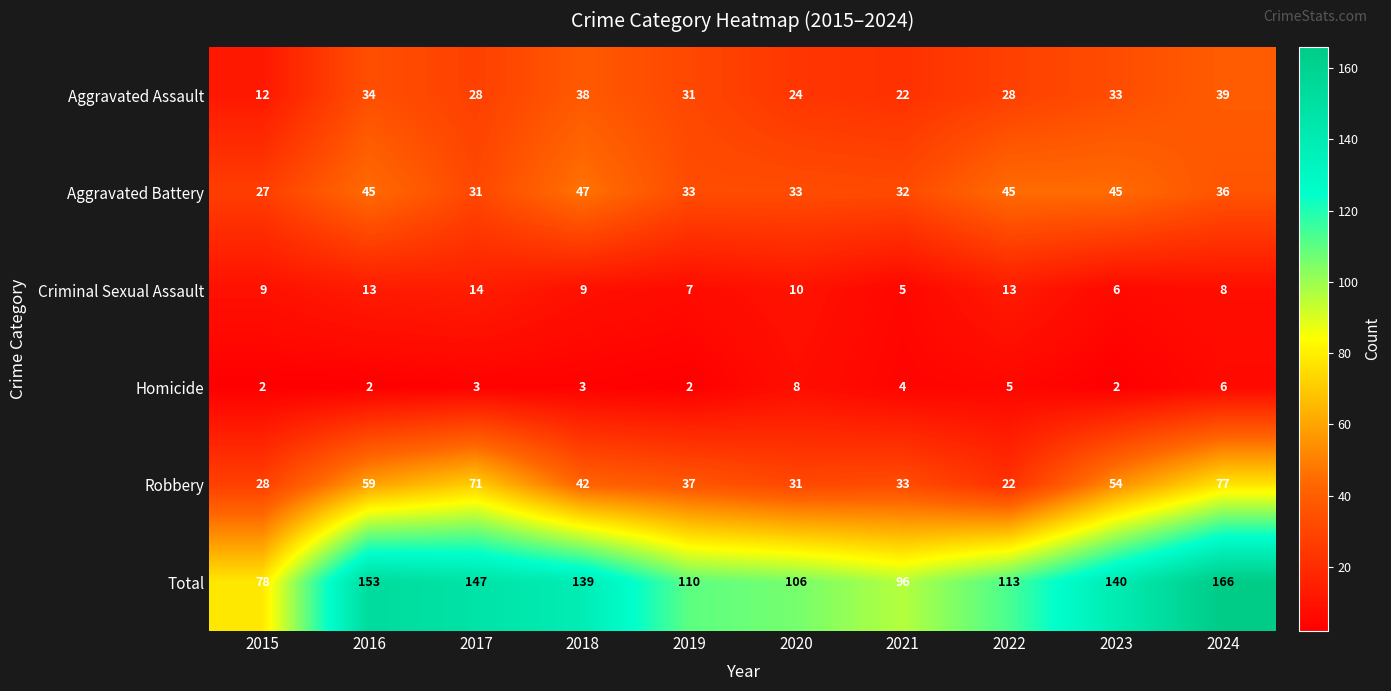

The Aggravated Battery series shows 14 at 2024. True or false?

False